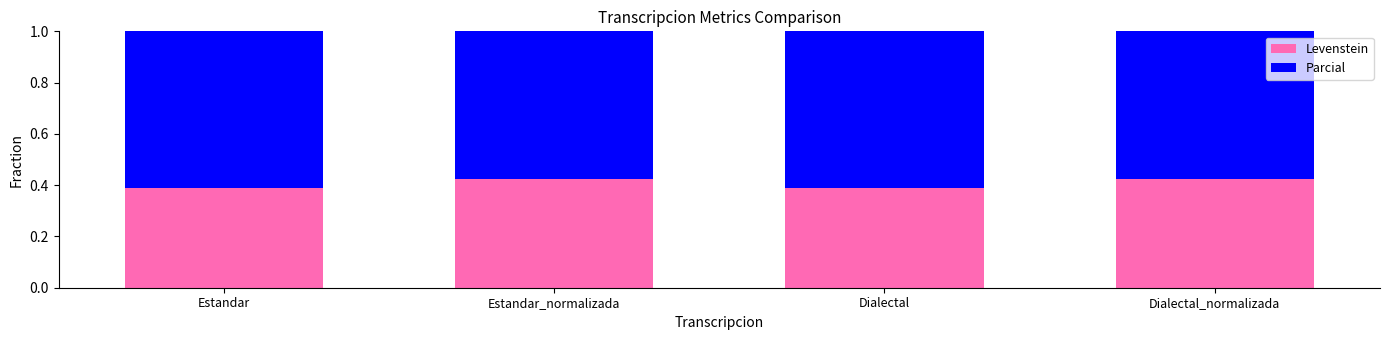

What is the sum of all Levenstein values?

1.6